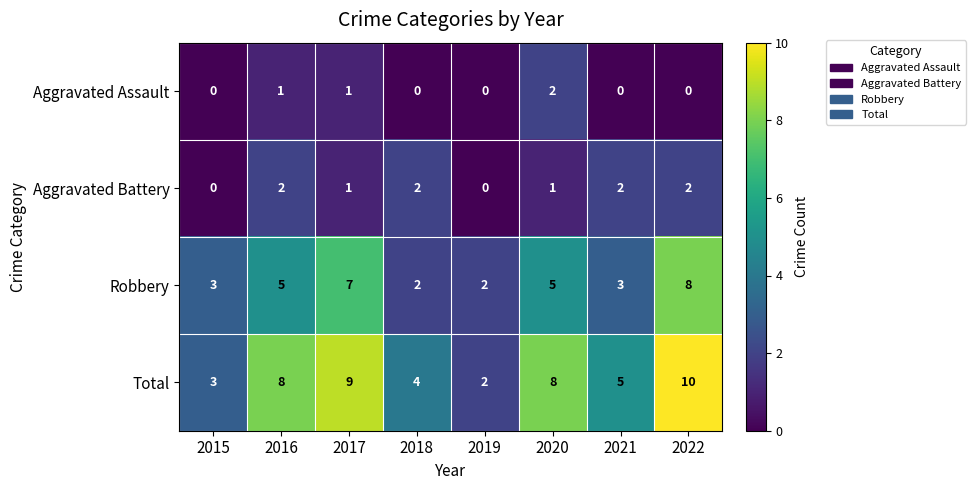

What is the sum of all Aggravated Battery values?

10